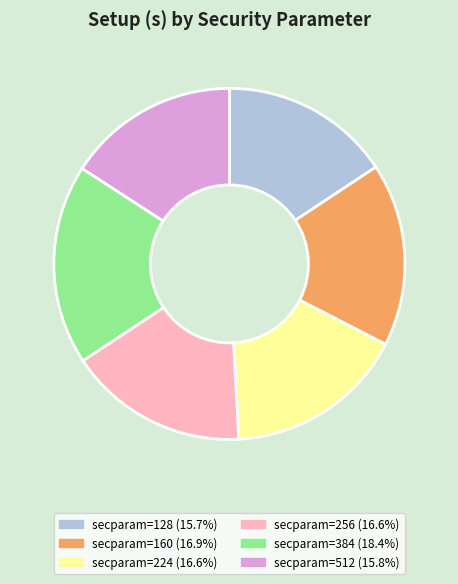

To the nearest percent, what is the difference between the largest and smallest slice percentages?

3%